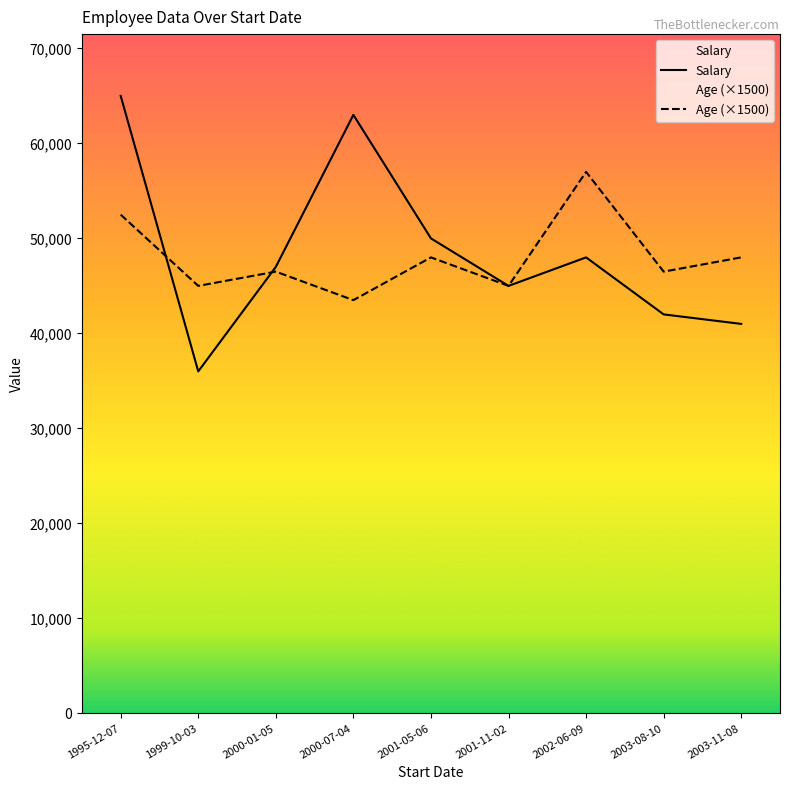

Where is Age nearest to the value 33?

2001-05-06